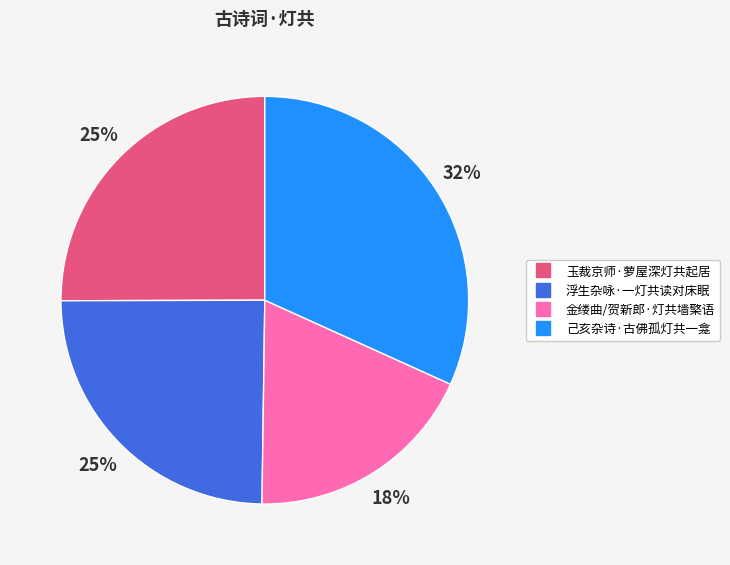

Is there a majority slice in this chart?

No